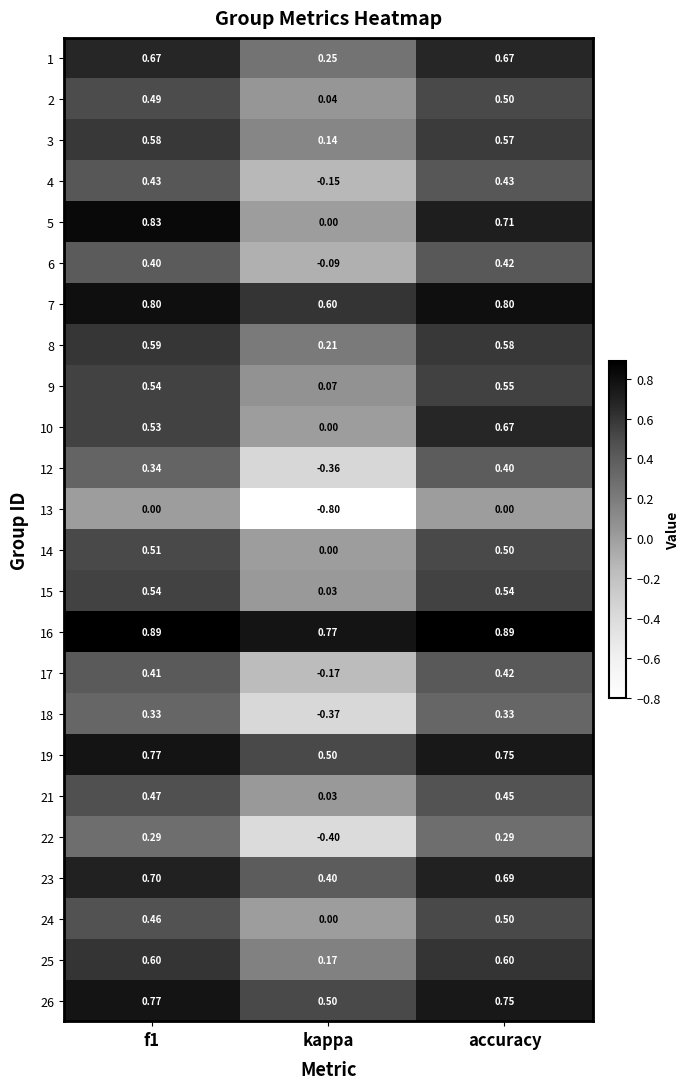

Which label corresponds to the smallest value in the chart?

kappa